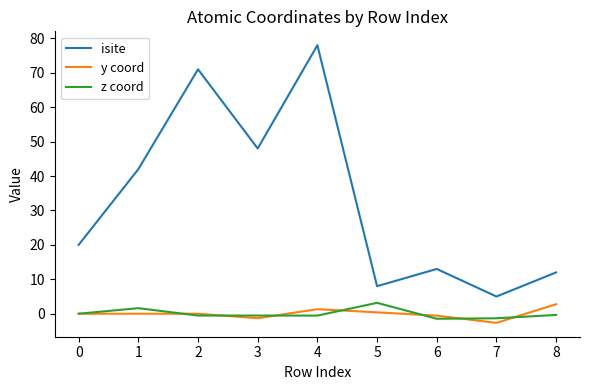

True or false: y coord has more than 2 points higher than both neighbors.

False